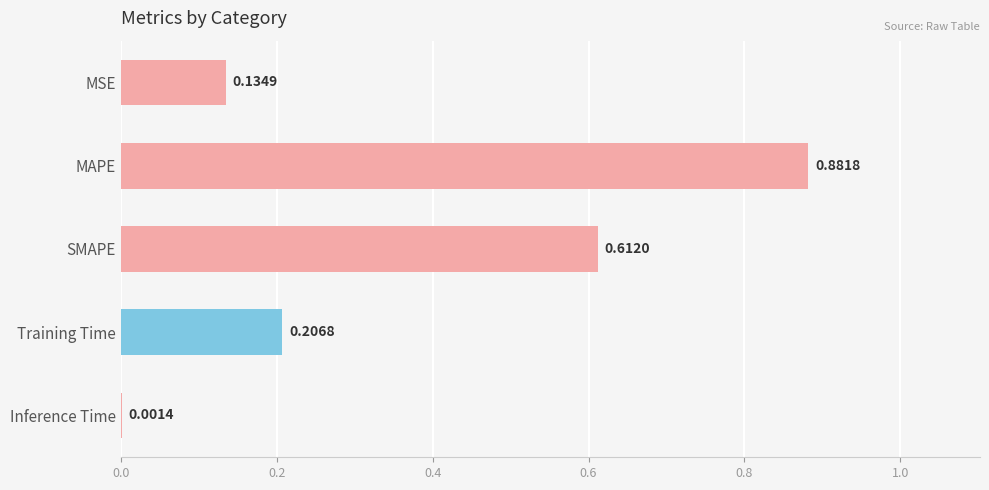

What is the sum of the values at Training Time and SMAPE?

0.8